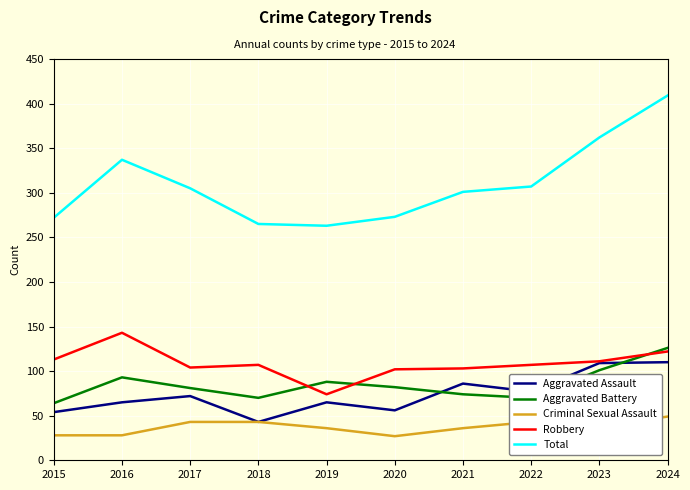

True or false: Aggravated Assault and Total intersect in this chart.

False